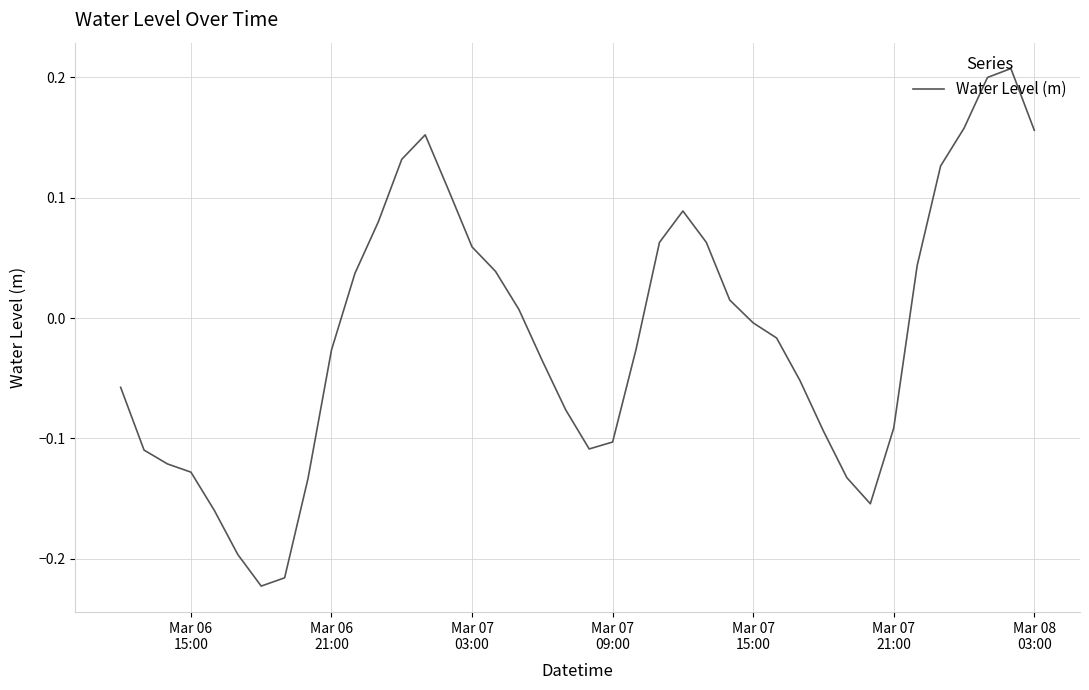

What is the sum of all values?

-0.5